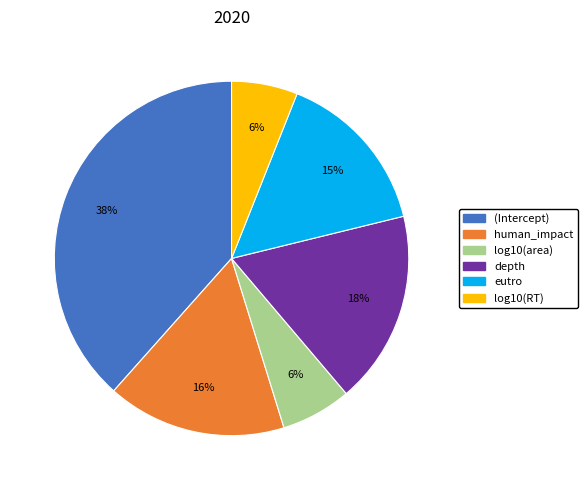

Does log10(area) represent more than half of the total?

No